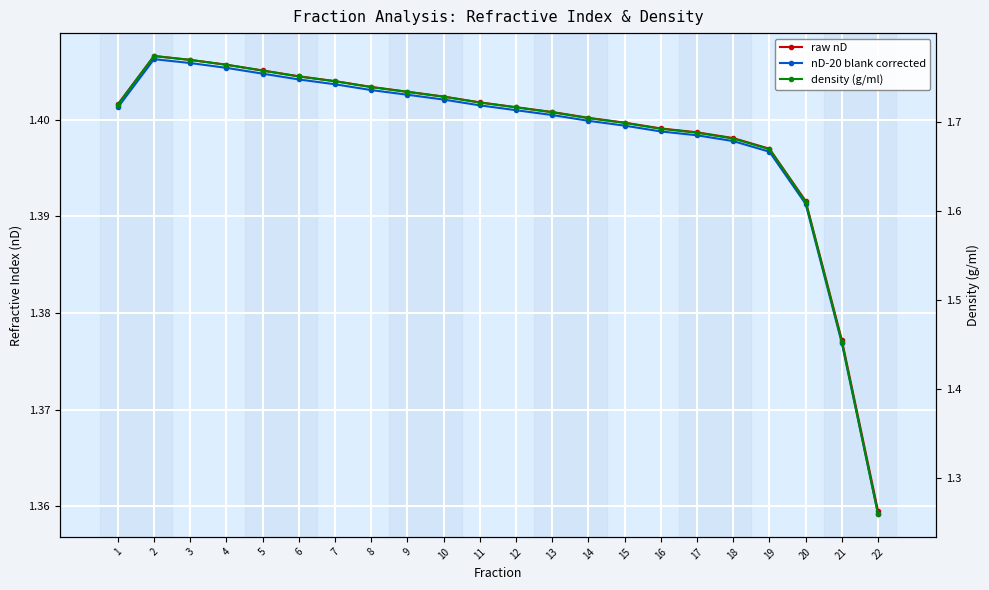

How many interior local peaks does the nD-20 blank corrected series have?

1